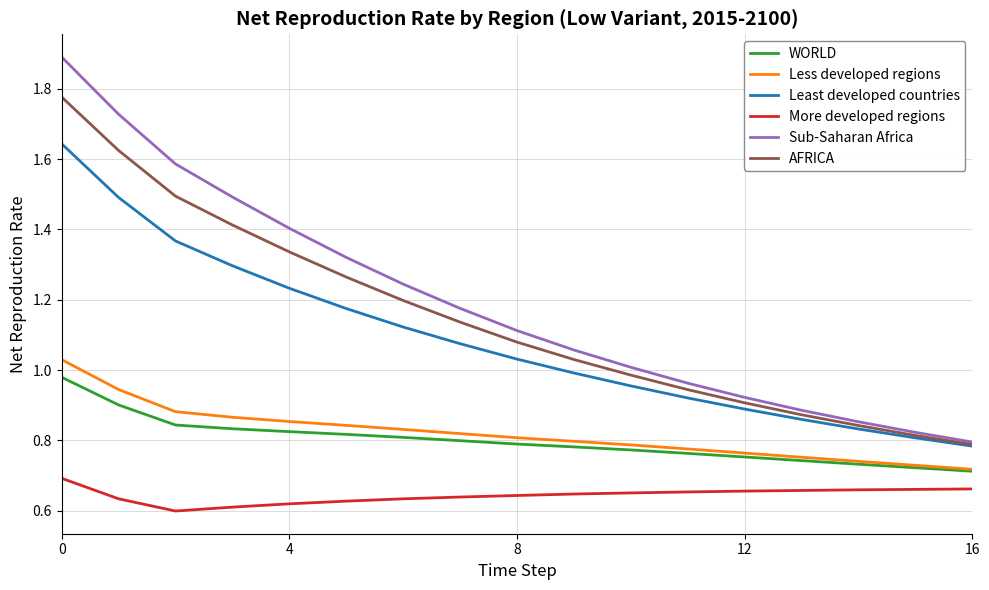

What is the maximum value shown in the chart?

1.9